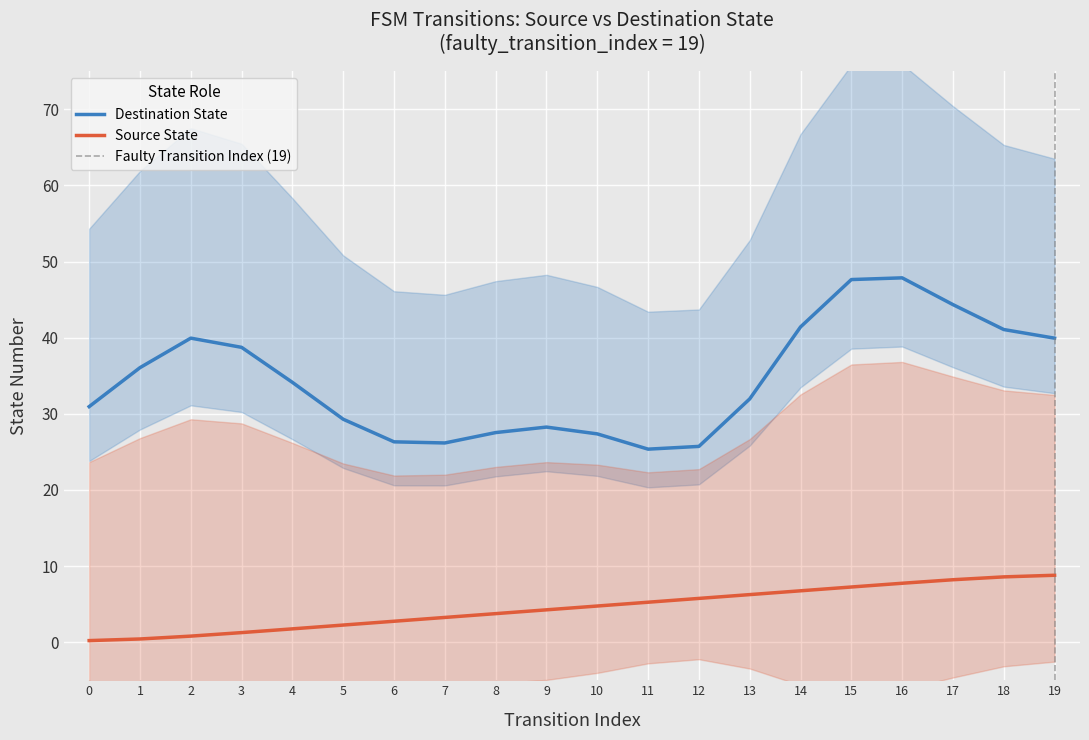

True or false: the data shows 3.8 at 8.

True